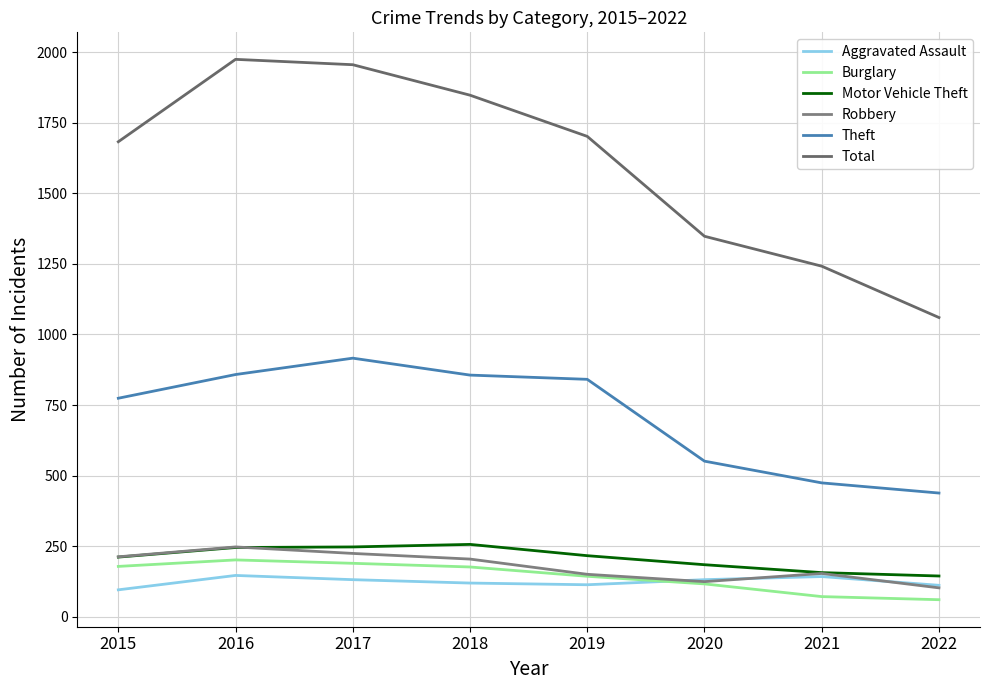

What is the difference between the maximum and minimum values in the Burglary series?

141